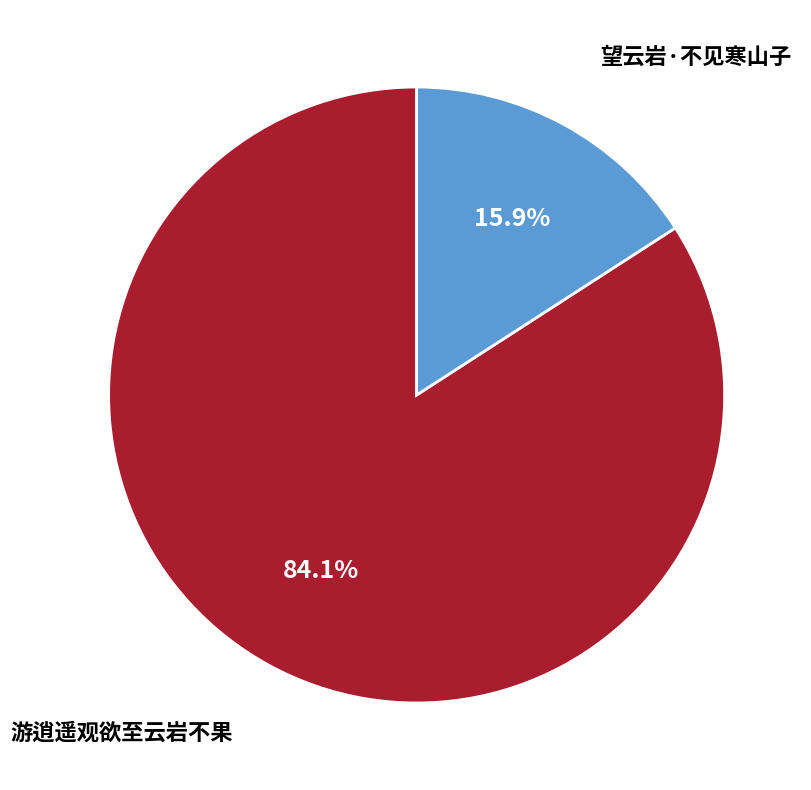

Is there any slice that represents more than half of the pie?

Yes